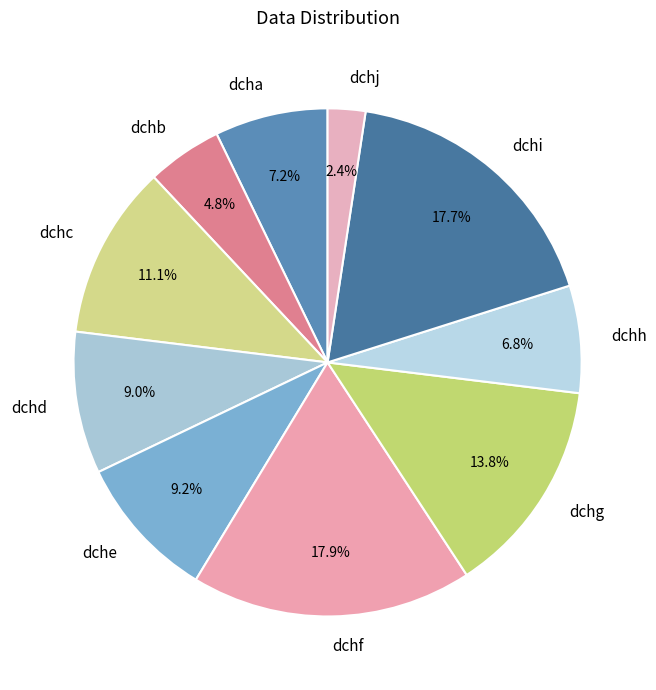

Does dcha represent more than half of the total?

No